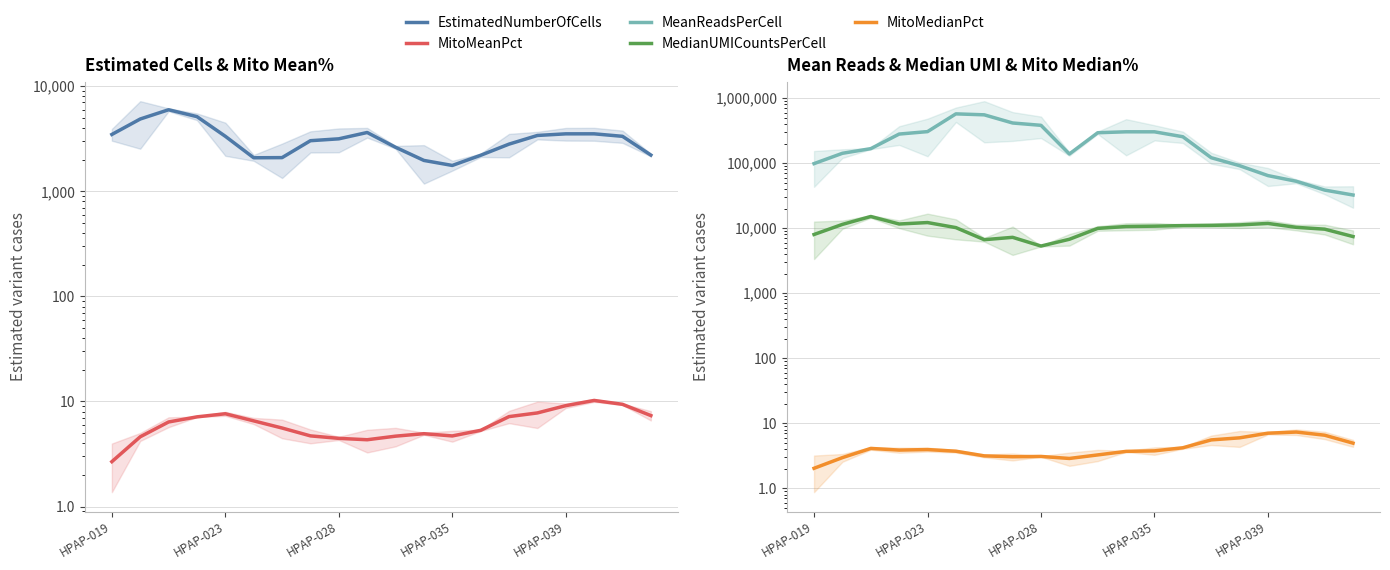

How many lines are shown in the chart?

5